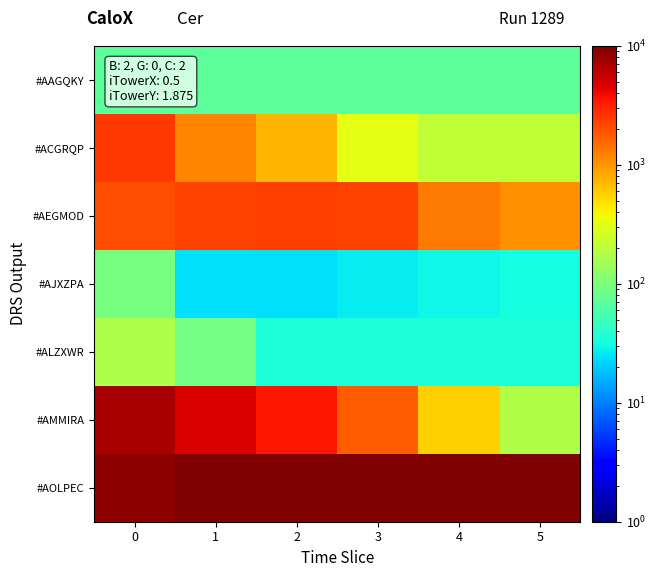

At 2, list the series in order from largest to smallest.

#AOLPEC, #AMMIRA, #AEGMOD, #ACGRQP, #AAGQKY, #ALZXWR, #AJXZPA